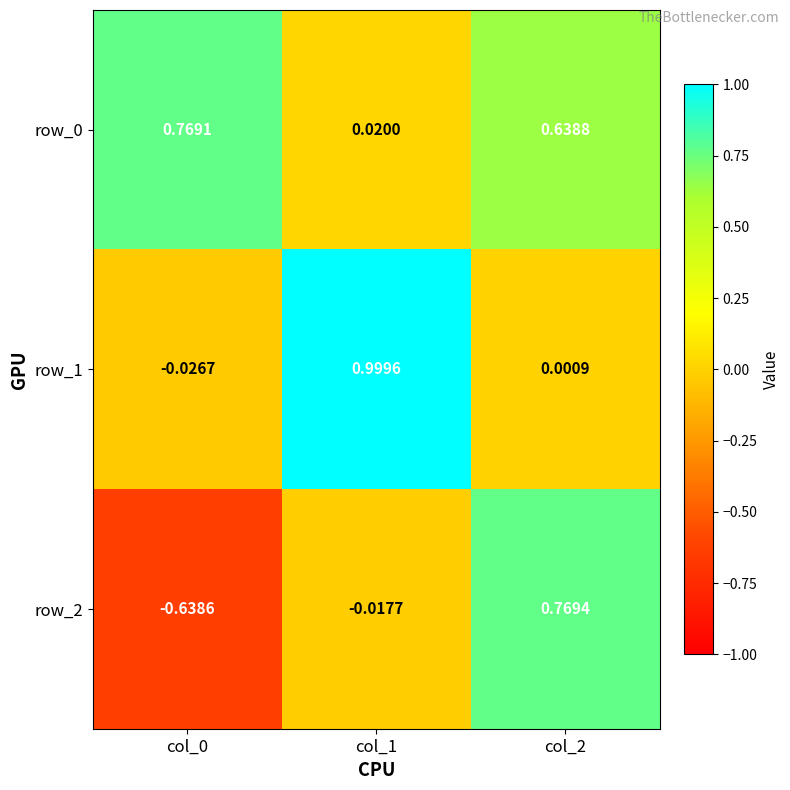

Which series changed the most between col_1 and col_2?

row_1